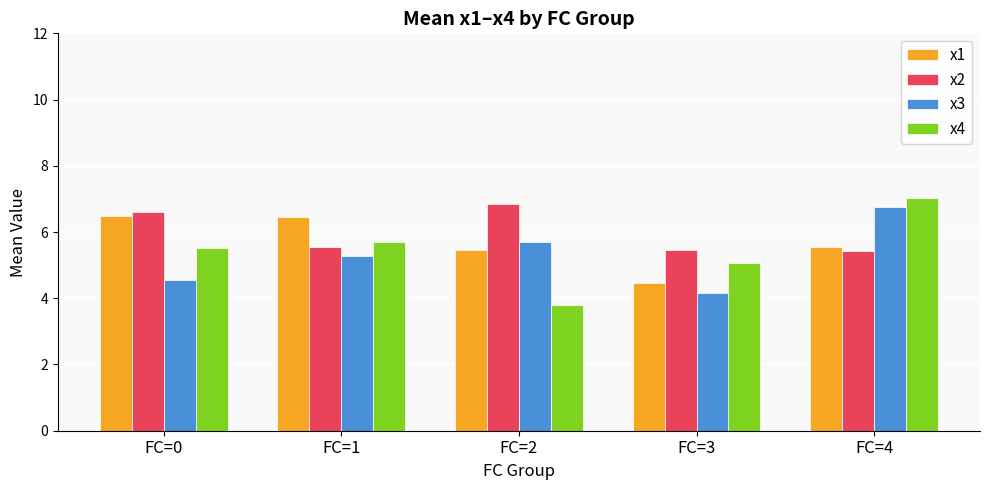

How many bars are there in total?

20